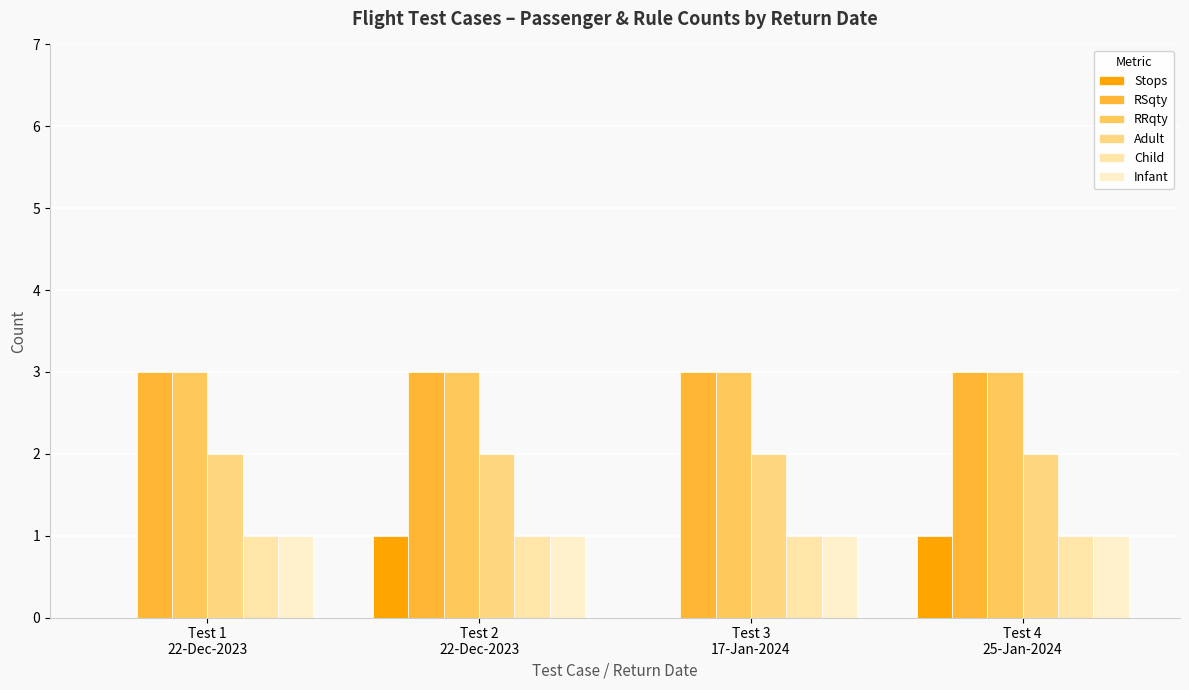

What is the label of the 2nd bar from the left?

Test 2
22-Dec-2023